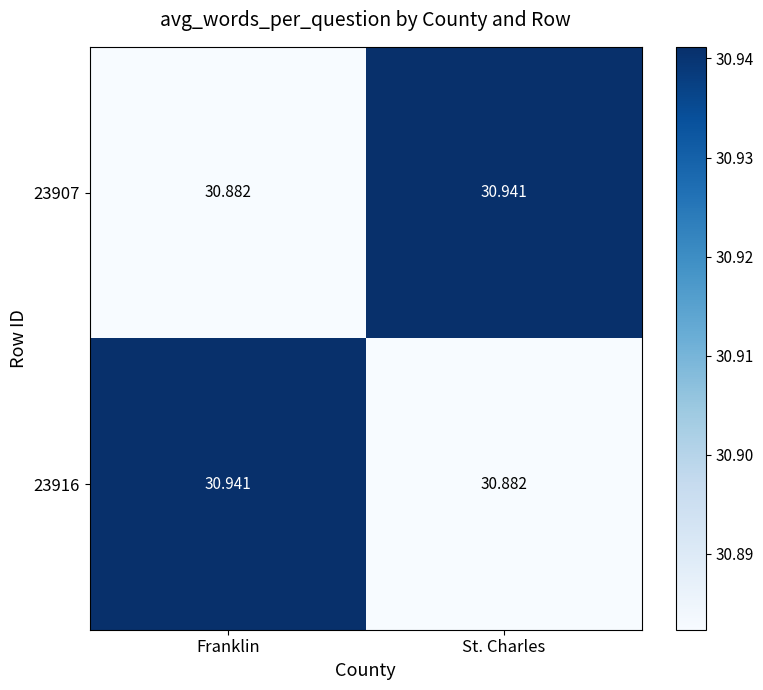

At which label is 23907 closest to 30?

Franklin